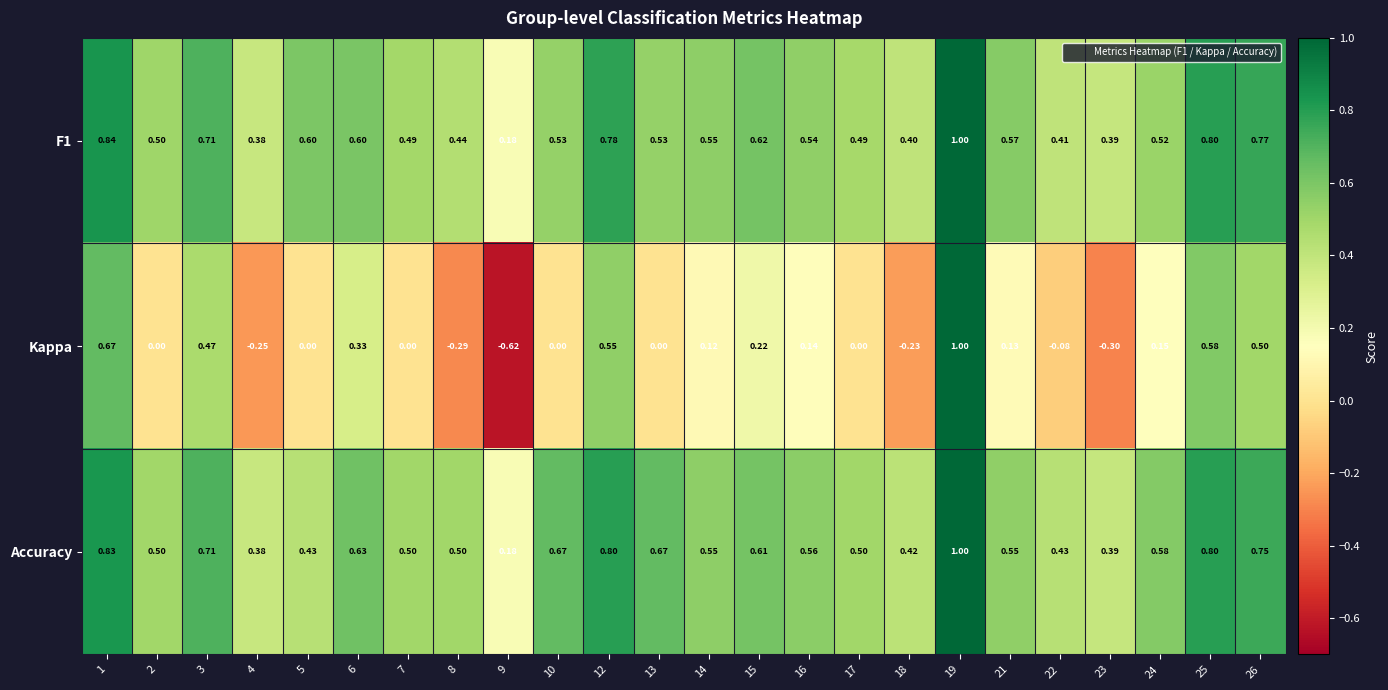

Which series has the largest range (max minus min)?

Kappa